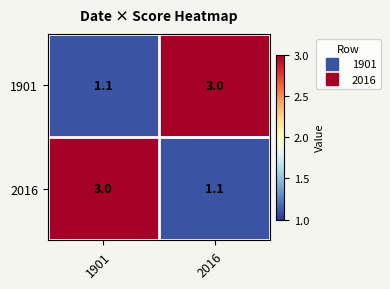

What is the minimum value shown in the chart?

1.1